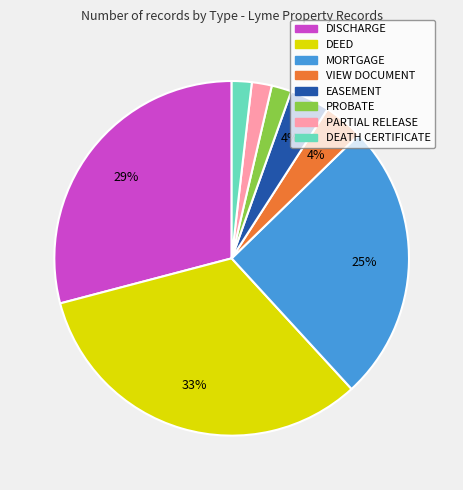

To the nearest percent, what is the average slice percentage?

12%